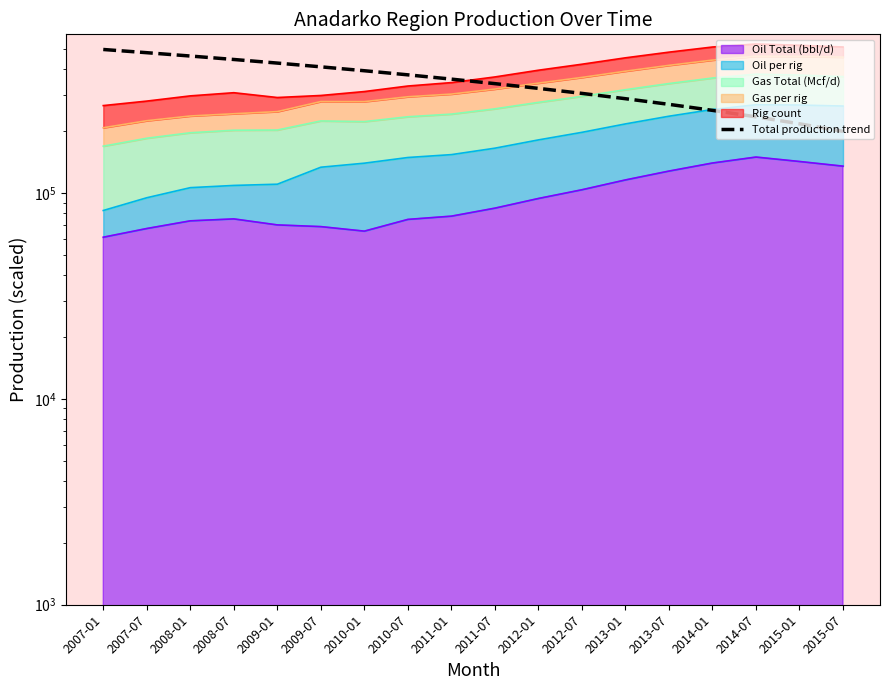

What value does the data have at 2010-07?

376470.6